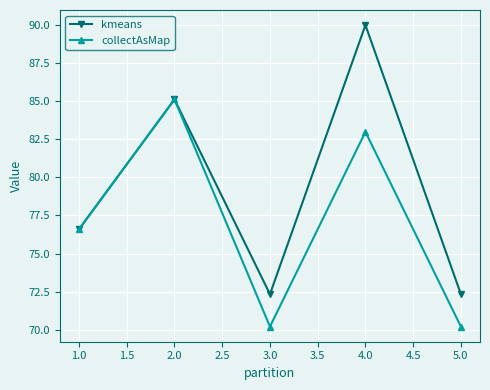

Reading left to right, list all the values displayed in this chart.

kmeans: 76.6	85.1	72.3	90.0	72.3
collectAsMap: 76.6	85.1	70.2	83.0	70.2